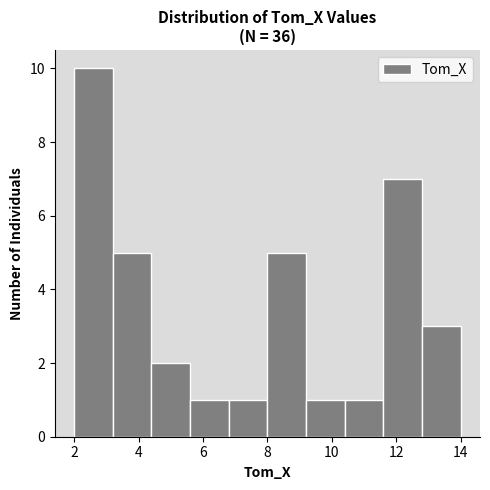

Reading left to right, list every bar in this chart as the range it spans on the x-axis followed by its height. The values are not printed on the chart, so give them approximately, as read against the axis.

2.0 to 3.2: 10
3.2 to 4.4: 5
4.4 to 5.6: 2
5.6 to 6.8: 1
6.8 to 8.0: 1
8.0 to 9.2: 5
9.2 to 10.4: 1
10.4 to 11.6: 1
11.6 to 12.8: 7
12.8 to 14.0: 3